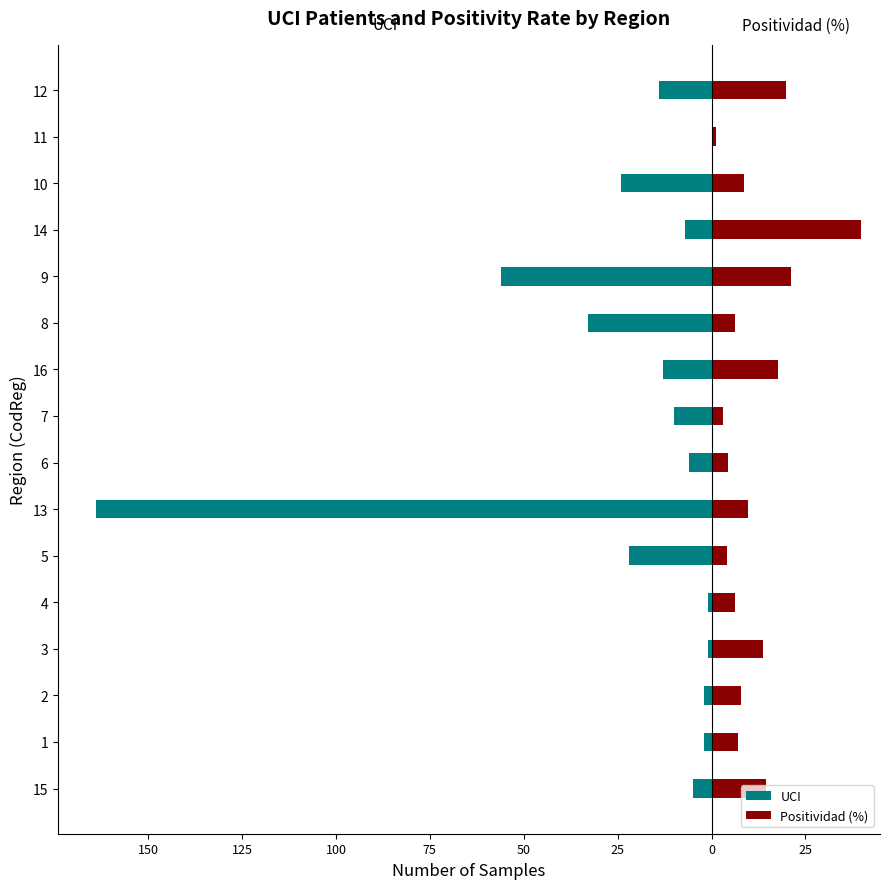

Reading left to right, list all the values displayed in this chart.

UCI: -5.0	-2.0	-2.0	-1.0	-1.0	-22.0	-164.0	-6.0	-10.0	-13.0	-33.0	-56.0	-7.0	-24.0	0.0	-14.0
Positividad (%): 14.6	7.0	7.8	13.8	6.3	4.2	9.7	4.3	3.0	17.7	6.2	21.1	39.8	8.6	1.2	19.9